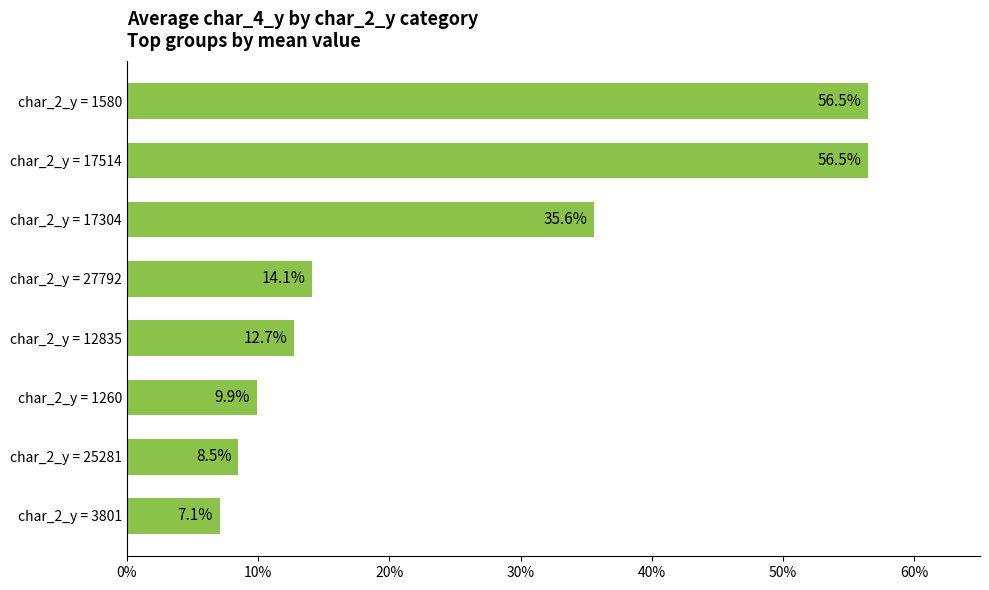

How many values exceed 14?

4